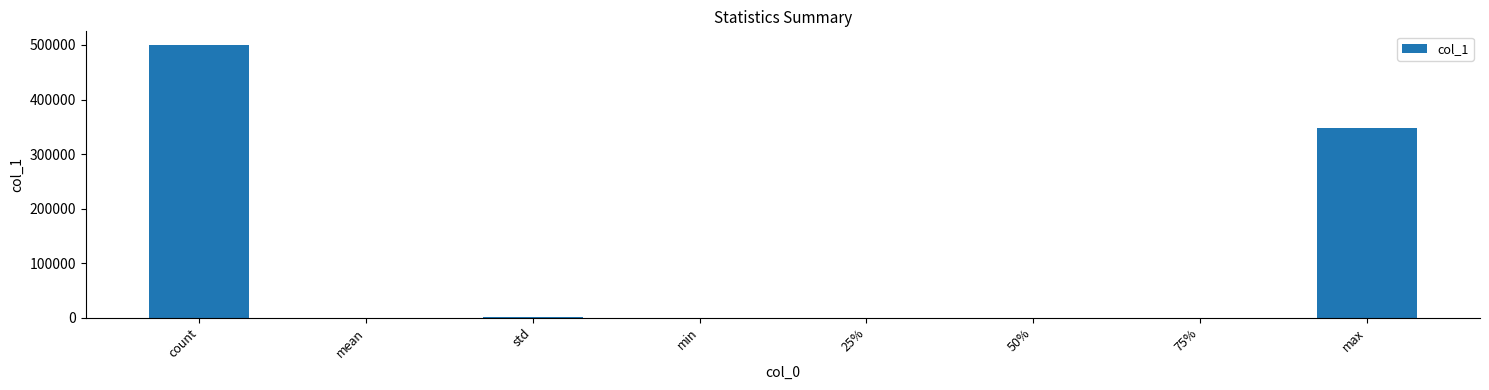

Are the bars grouped side by side (vs. stacked)?

No